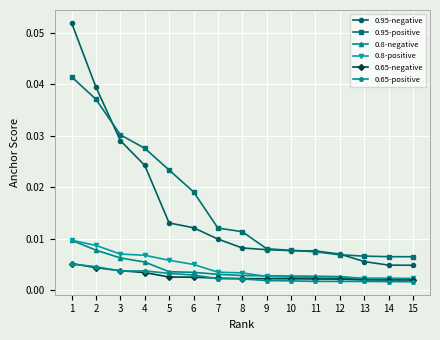

True or false: 0.95-positive and 0.65-positive cross at least once.

False